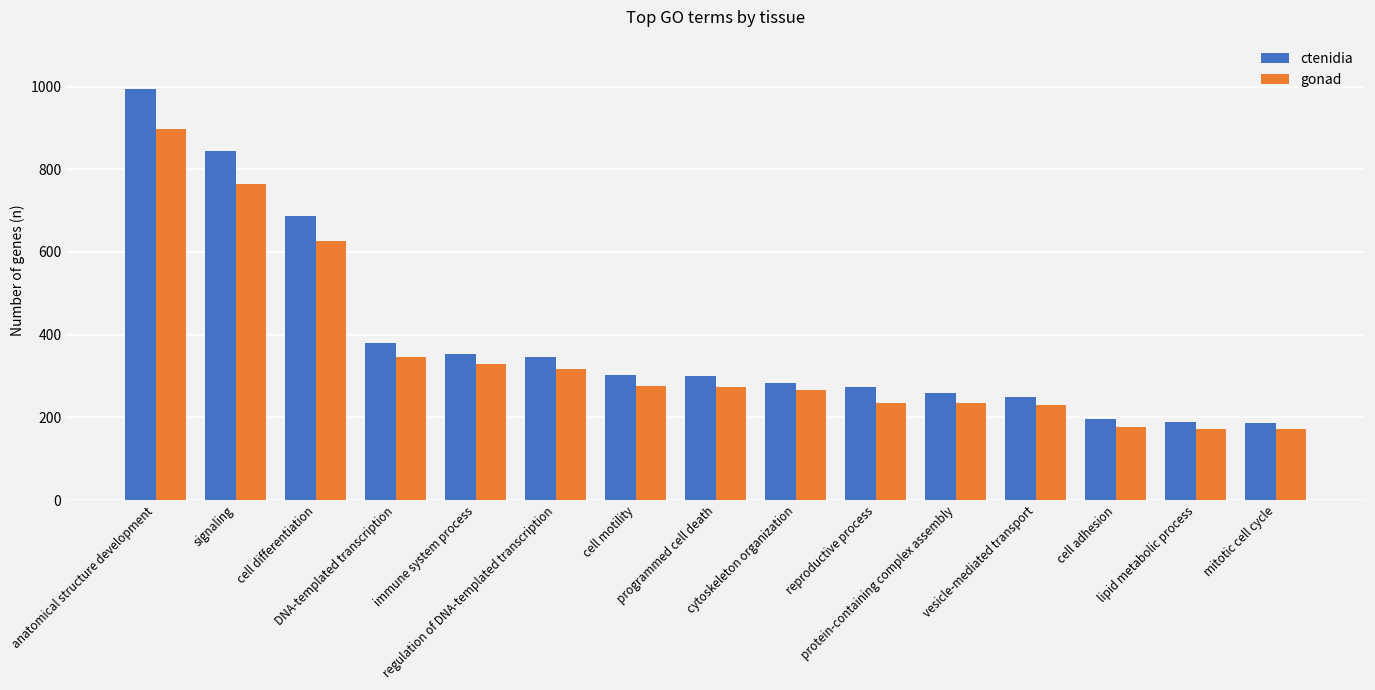

What is the average value of the ctenidia series?

390